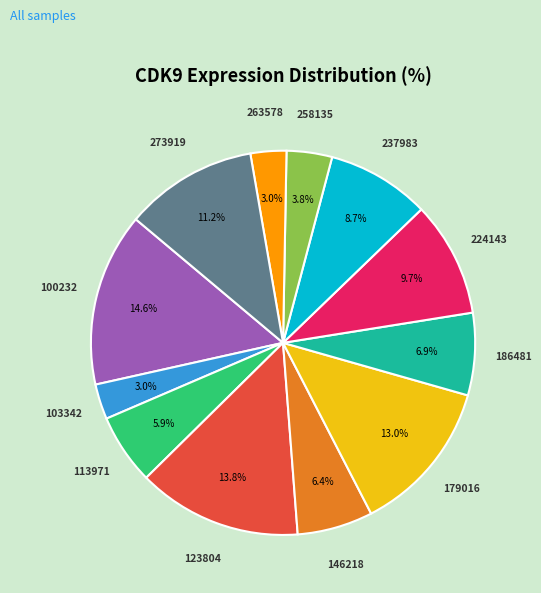

How many slices are in this pie chart?

12